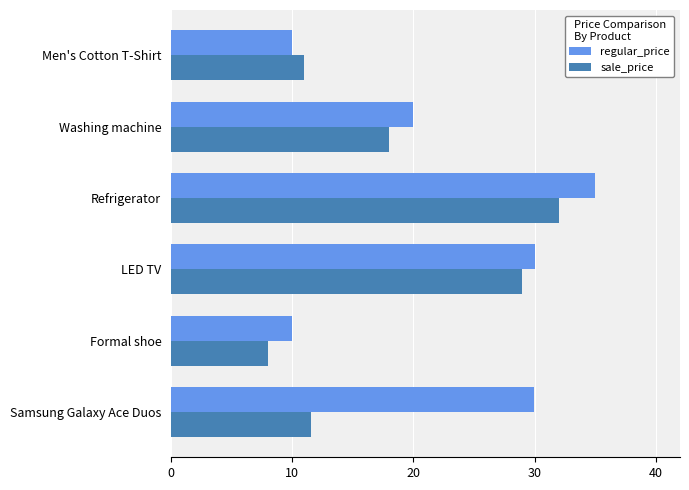

What is the difference between the sale_price values at LED TV and Washing machine?

11.0